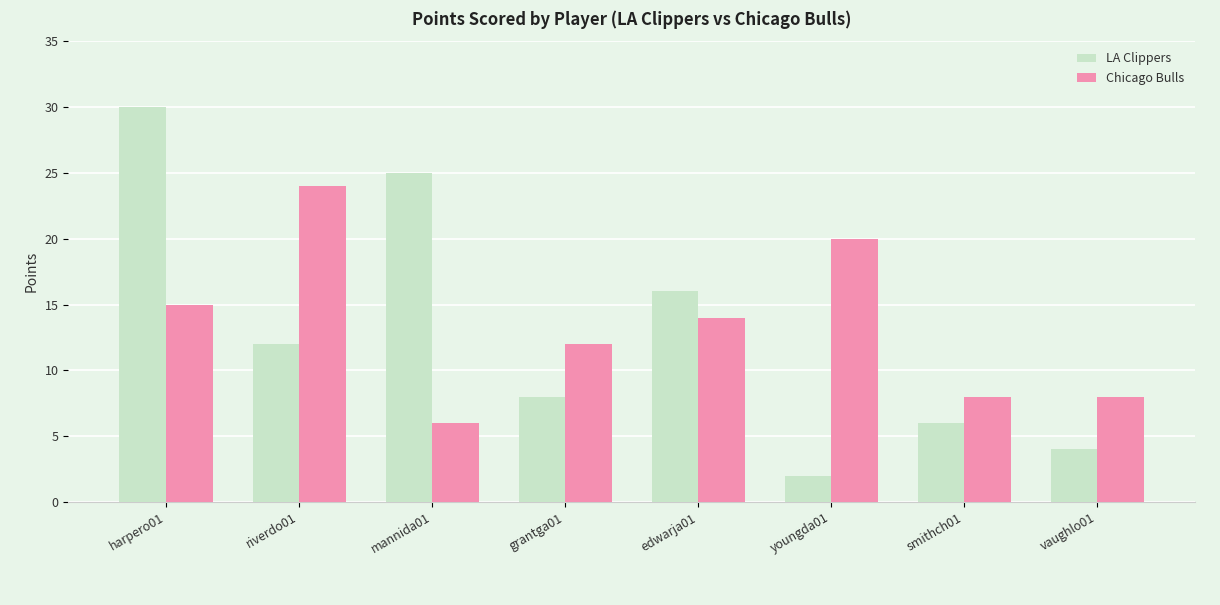

What is the maximum value for Chicago Bulls?

24